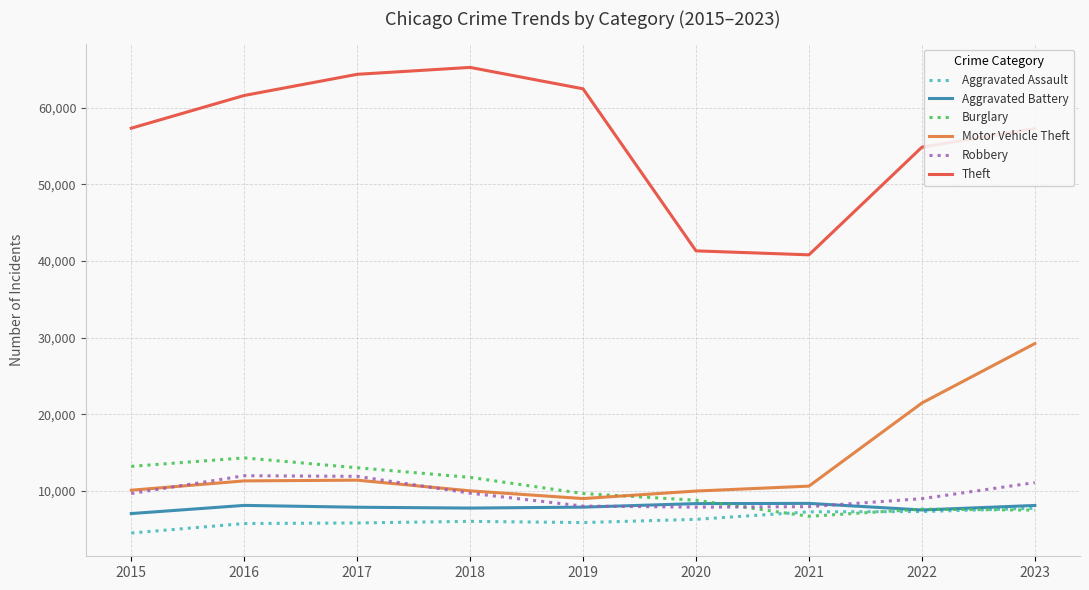

Which series has the widest spread of values?

Theft